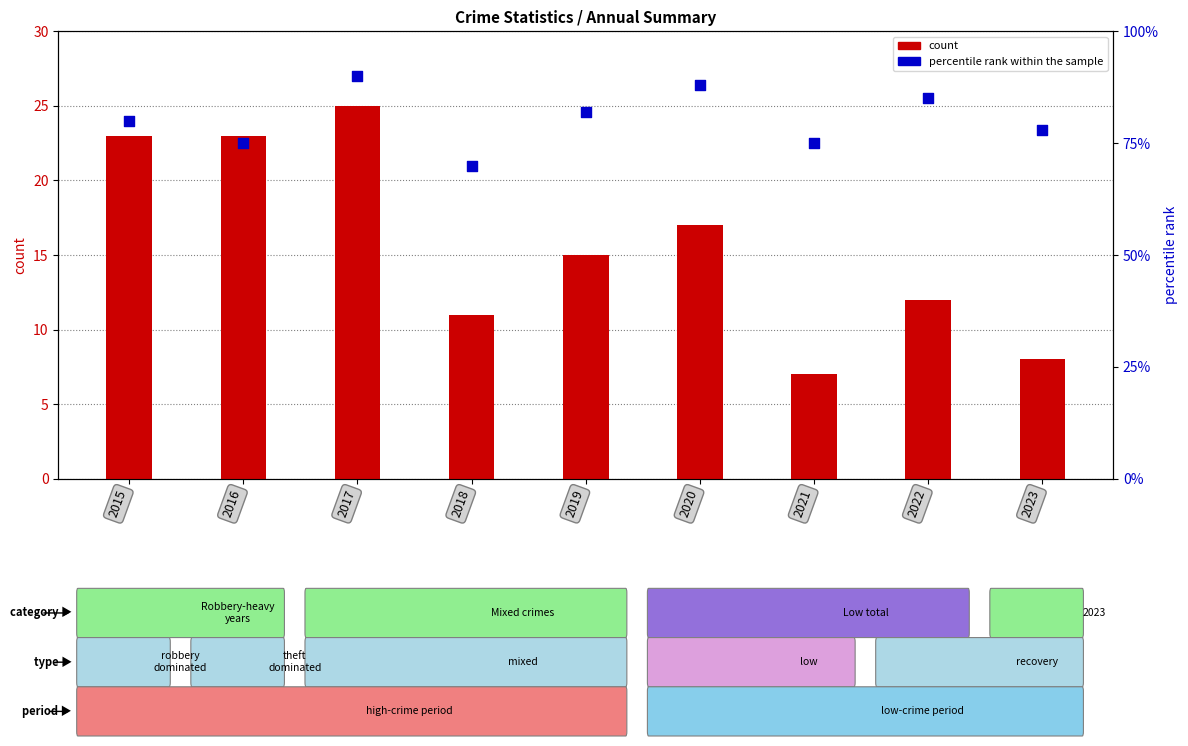

Which series contains the lowest Y value?

Total count